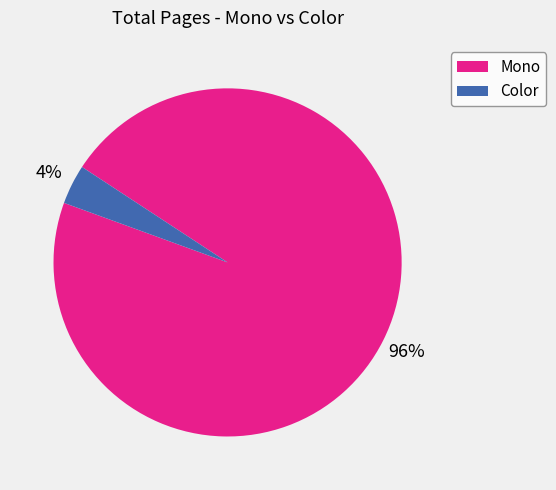

To the nearest percent, what is the average slice percentage?

50%